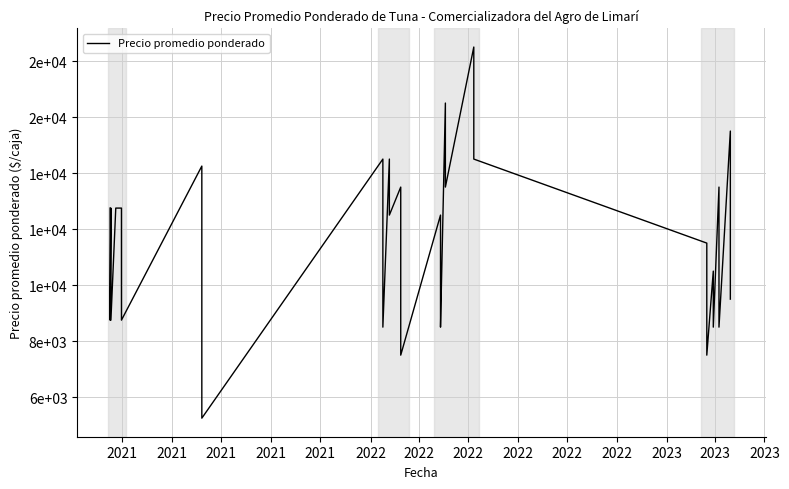

What is the value of the 16th point from the left?

11500